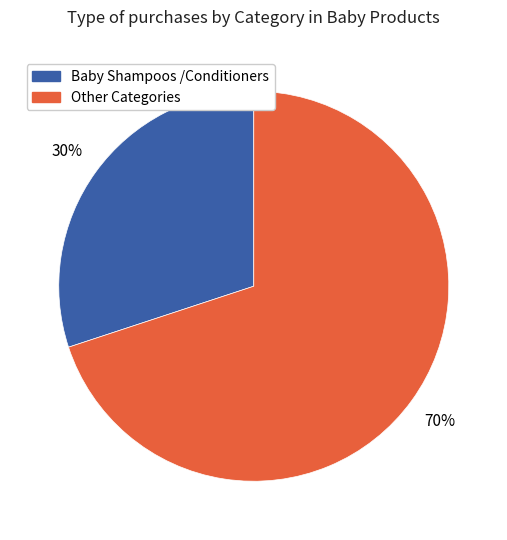

To the nearest percent, what is the average slice percentage?

50%